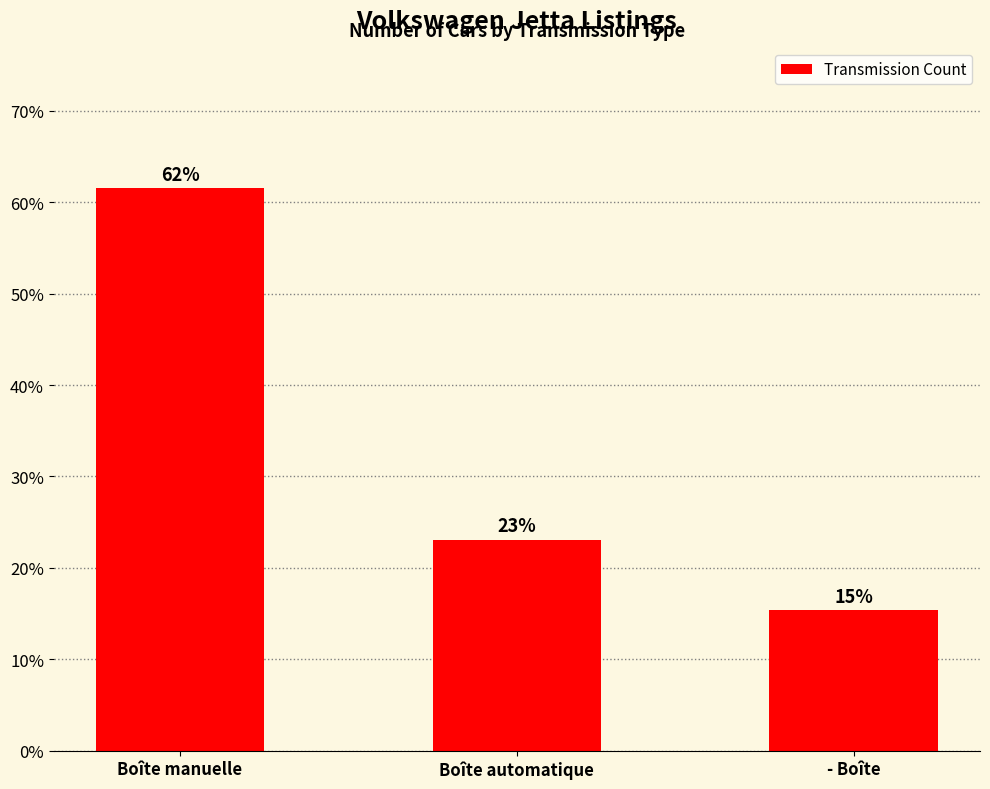

Which label corresponds to the smallest value in the chart?

- Boîte